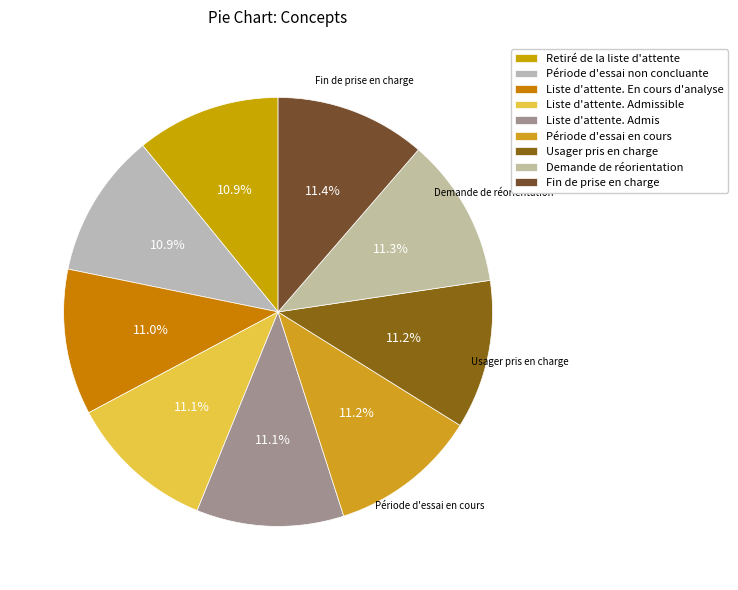

What percentage is NOT represented by Liste d'attente. Admissible?

88.9%